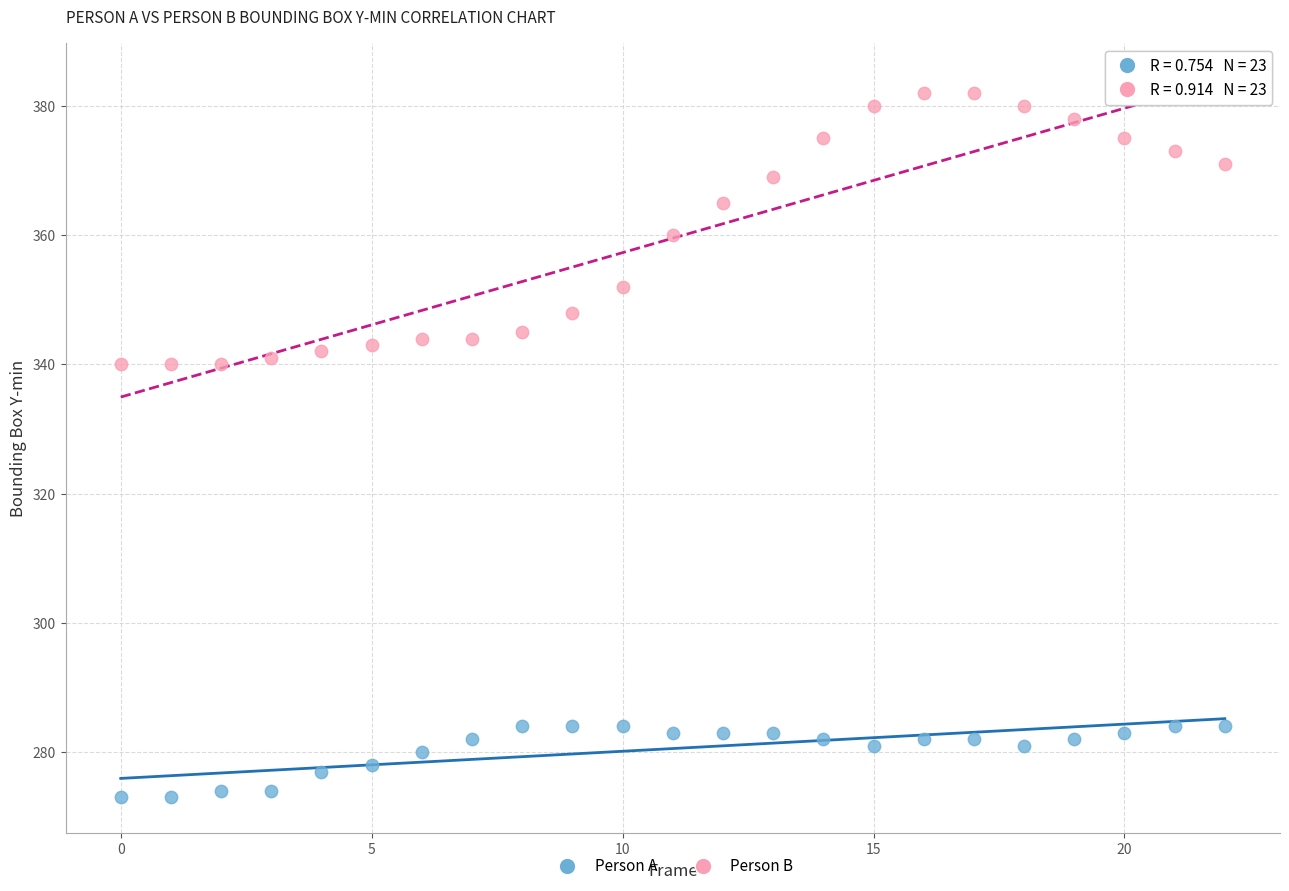

Across all data points, what is the range of Y values (max minus min)?

109